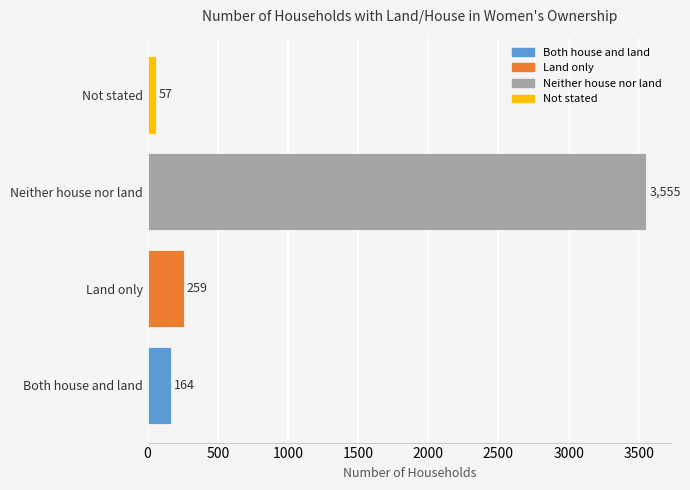

Are the bars horizontal?

Yes